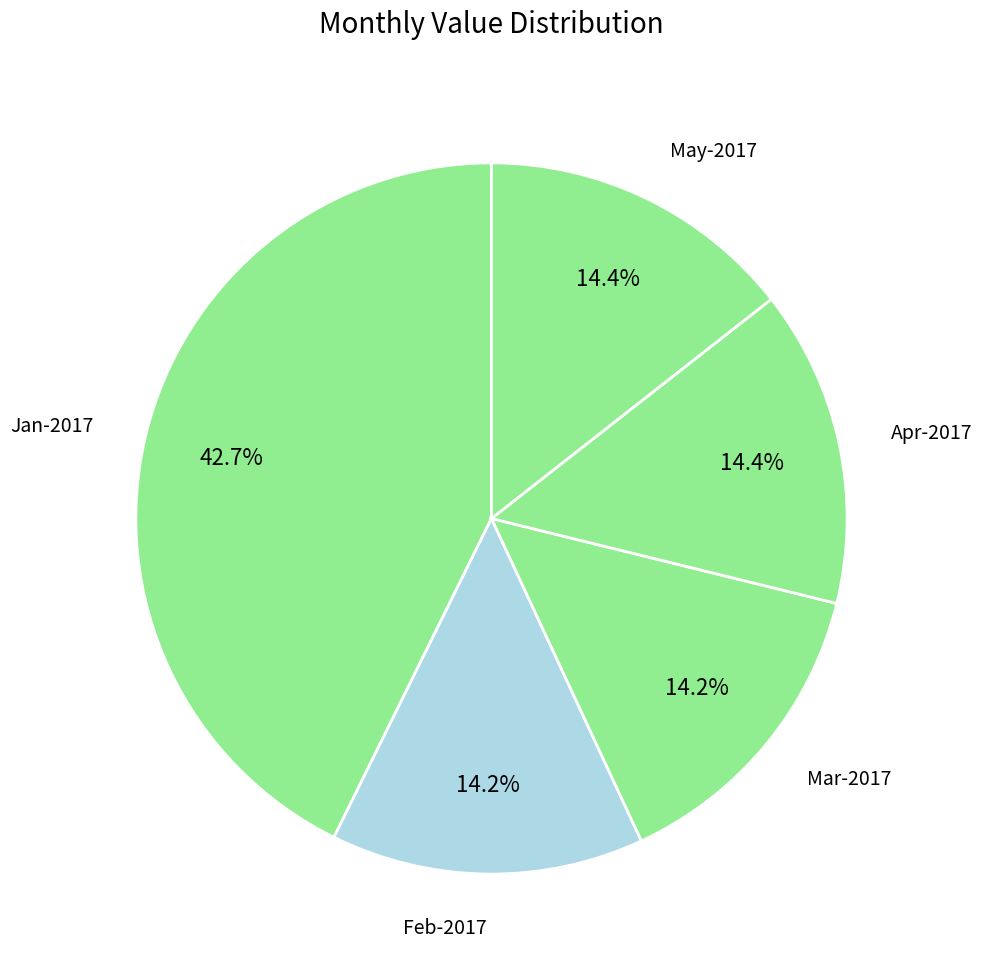

To the nearest percent, what percentage of the pie is Jan-2017?

43%